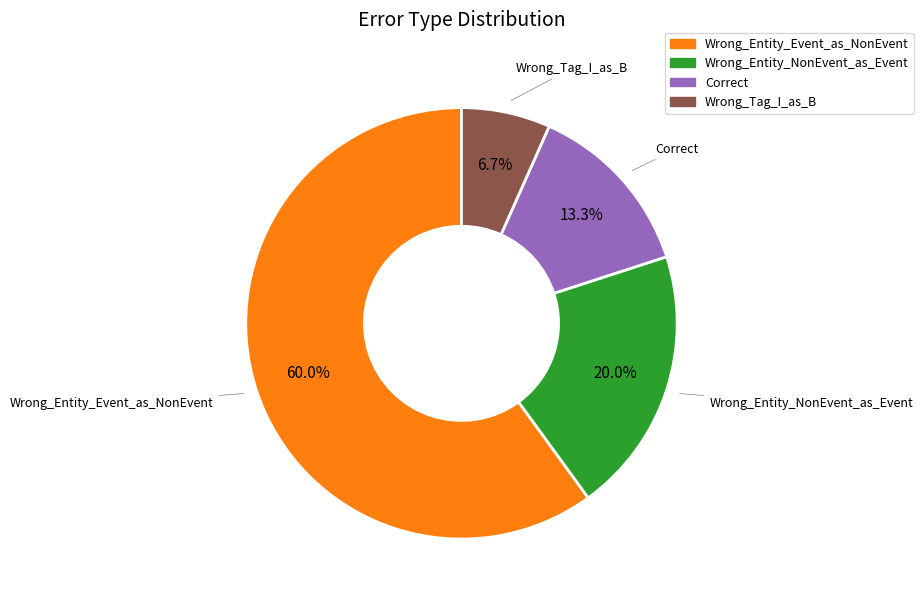

Approximately how many times larger is the value at Correct compared to Wrong_Entity_NonEvent_as_Event?

0.7